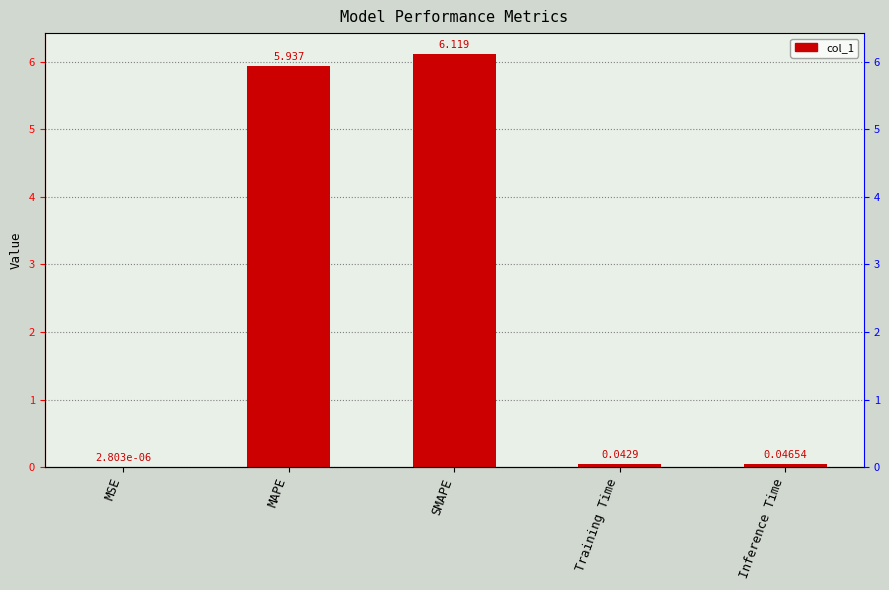

What is the approximate value at MAPE?

5.9